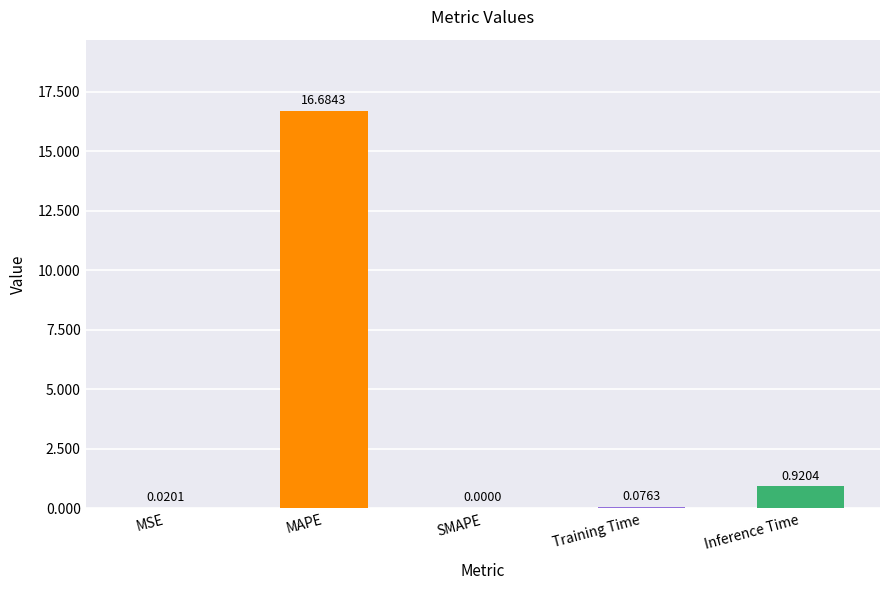

What is the greatest value displayed?

16.7